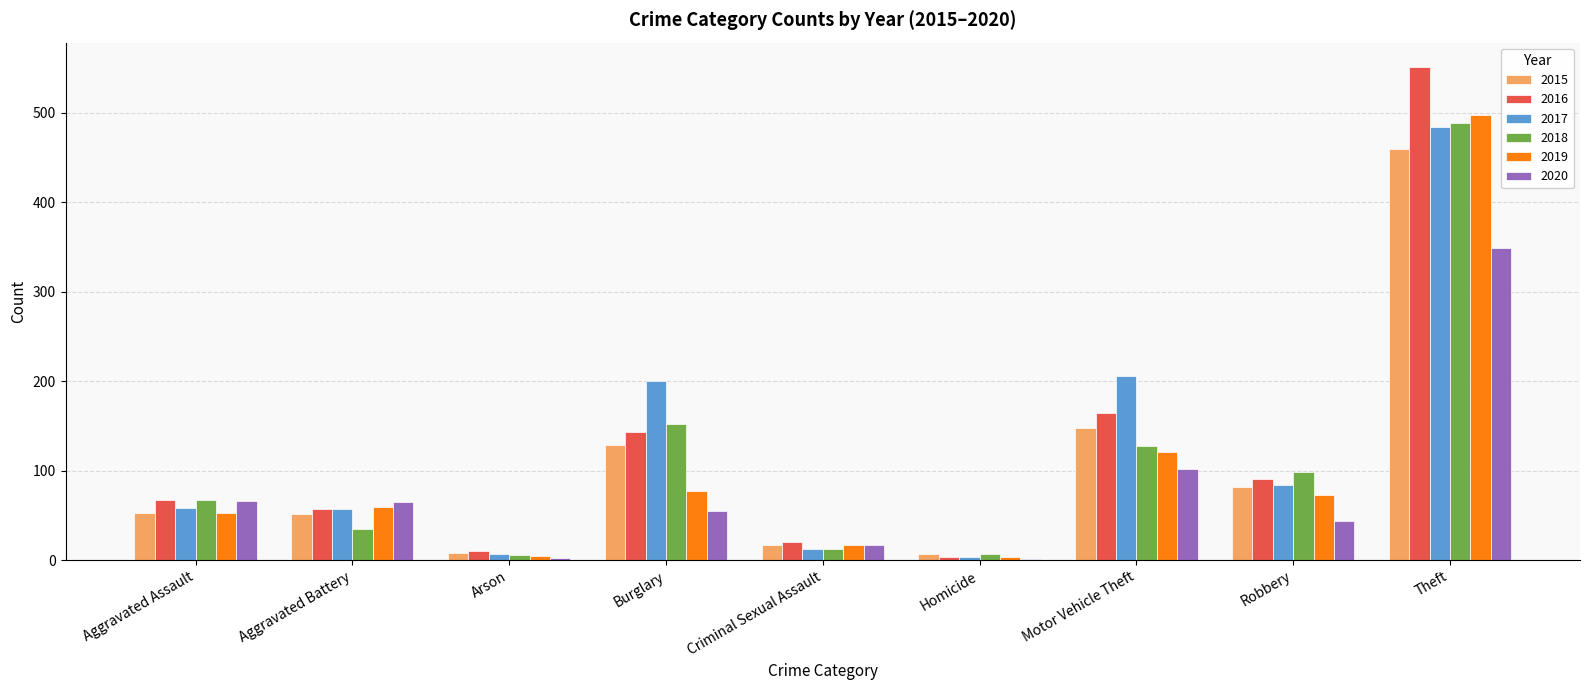

Between Criminal Sexual Assault and Robbery, which series saw the biggest shift?

2018